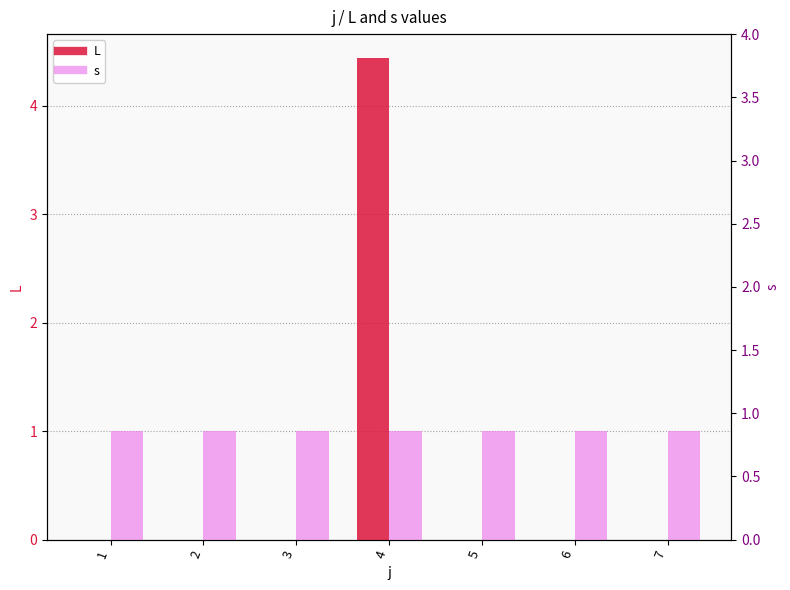

At 3, list the series in order from largest to smallest.

s, L